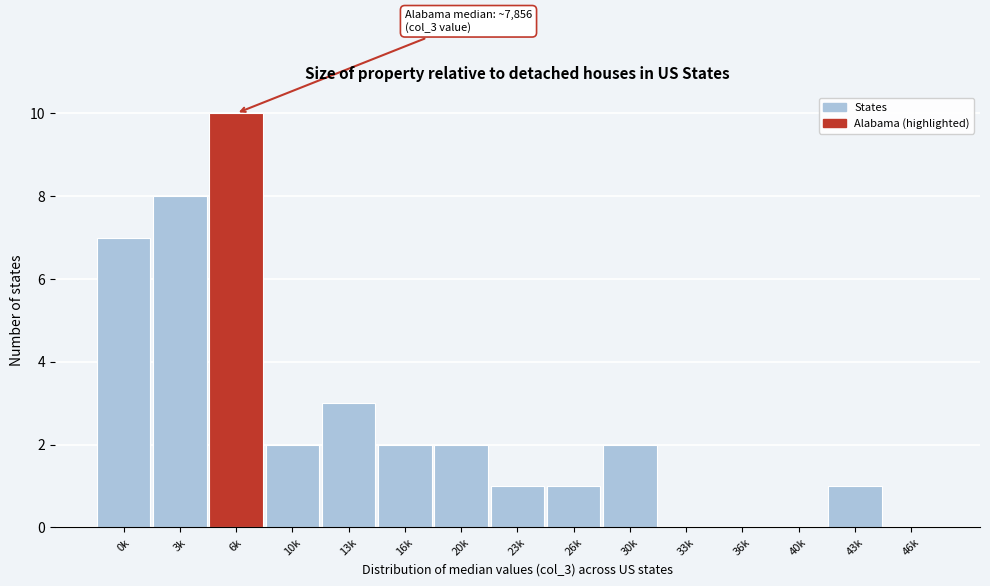

Reading right to left, list all the values displayed in this chart.

46k=0	43k=1	40k=0	36k=0	33k=0	30k=2	26k=1	23k=1	20k=2	16k=2	13k=3	10k=2	6k=10	3k=8	0k=7